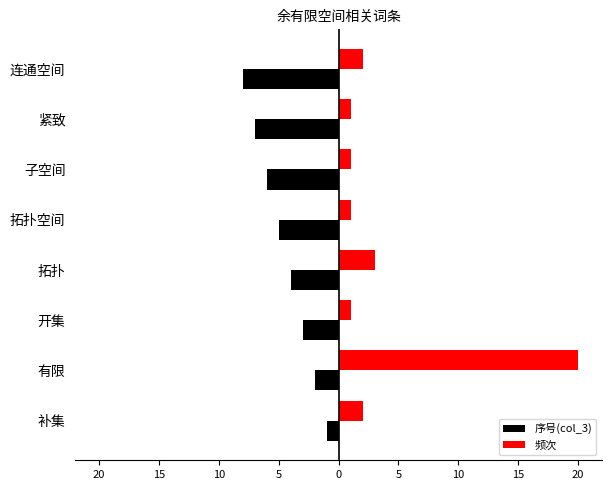

What are all the series names shown in the legend?

序号(col_3), 频次